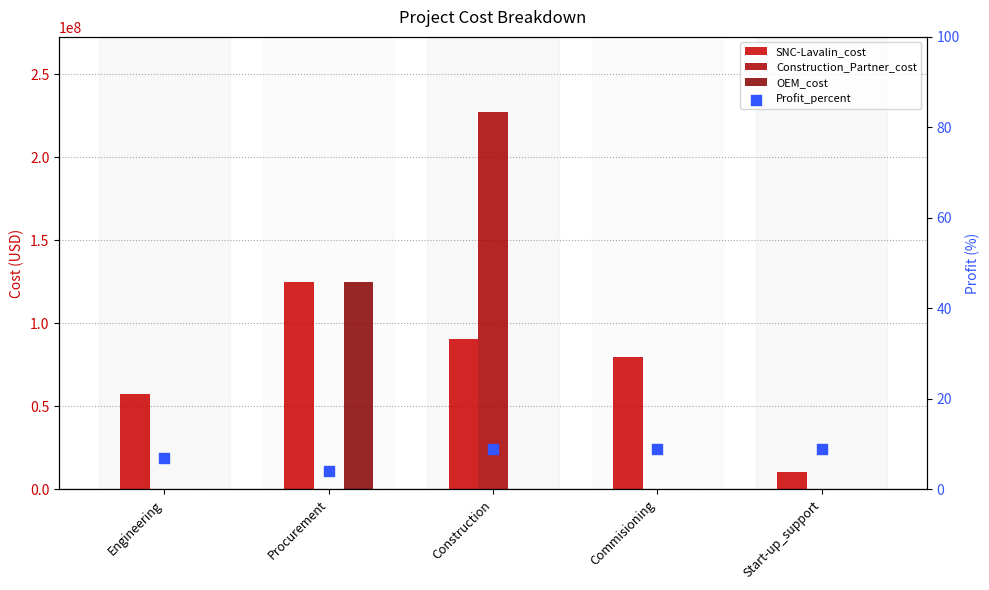

Is the value of Construction_Partner_cost at Start-up_support greater than the value of OEM_cost at Commisioning?

No